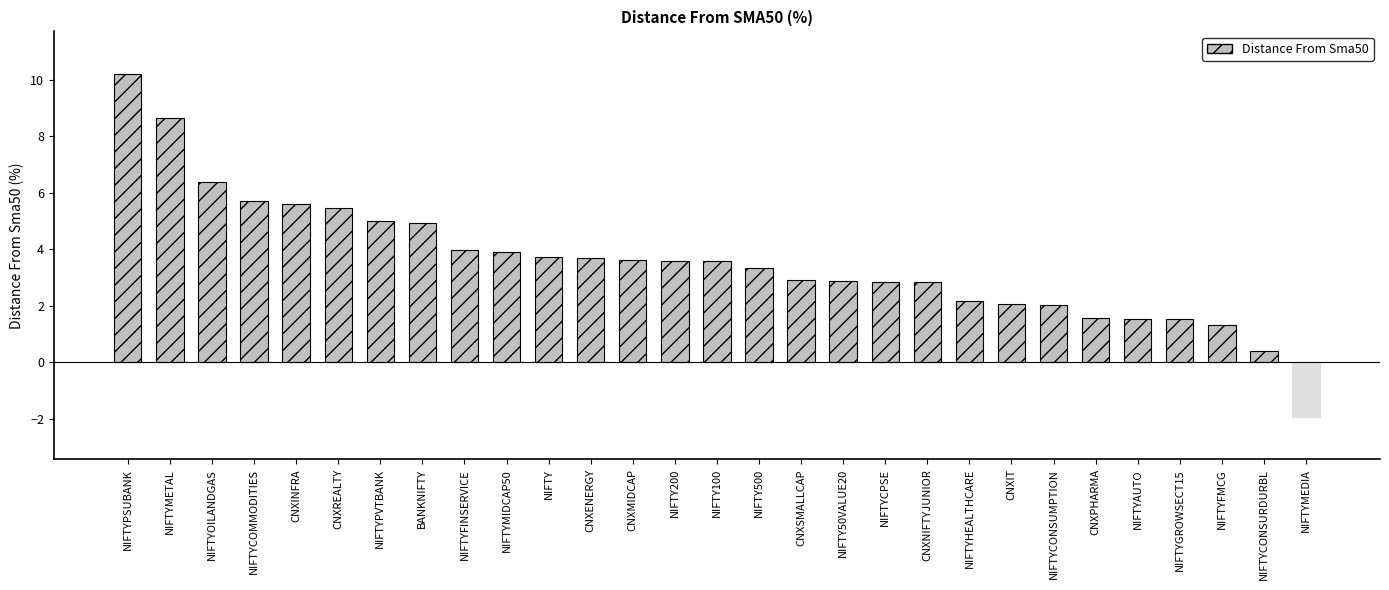

What is the value of the 14th bar from the left?

3.6